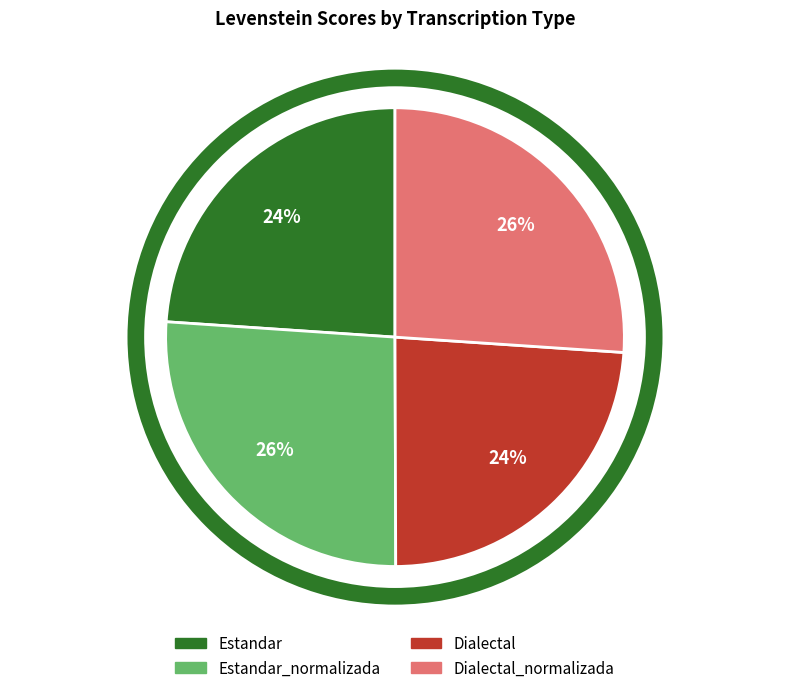

Is there any slice that represents more than half of the pie?

No